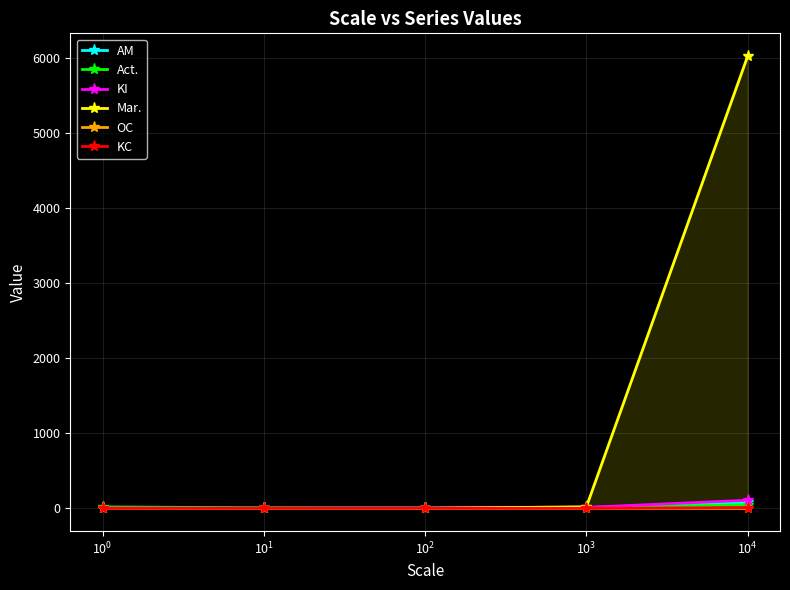

True or false: KI and OC intersect in this chart.

False